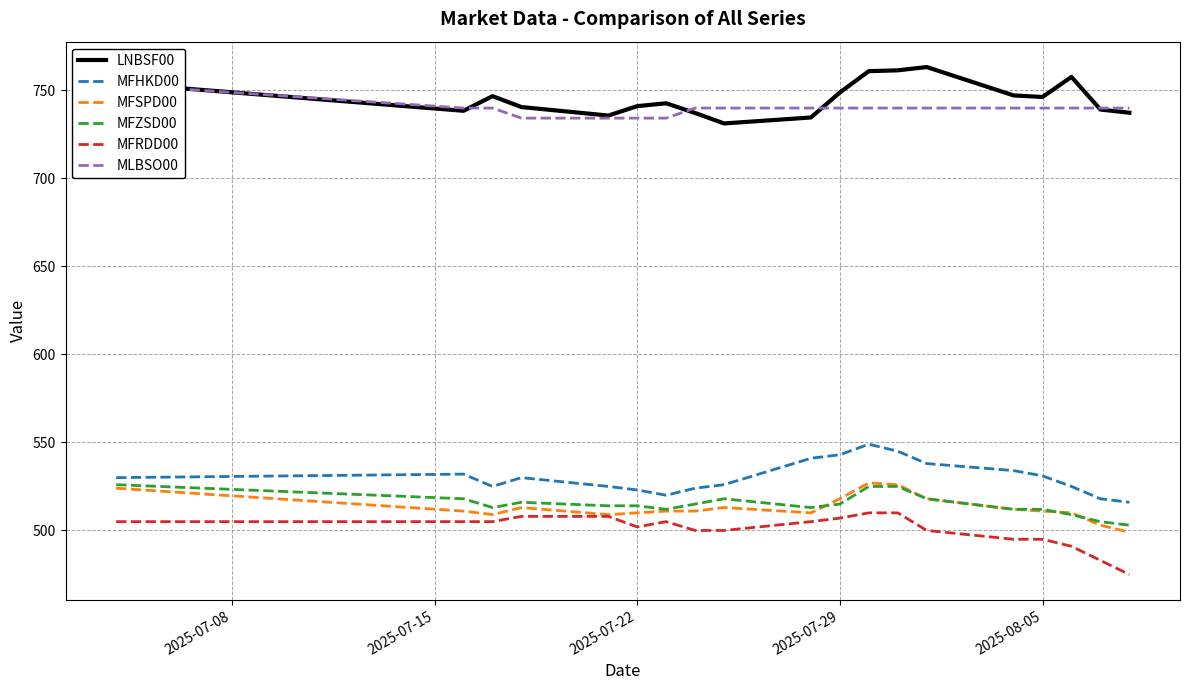

Is it true that MFHKD00 equals 831.3 at 2025-07-22?

False